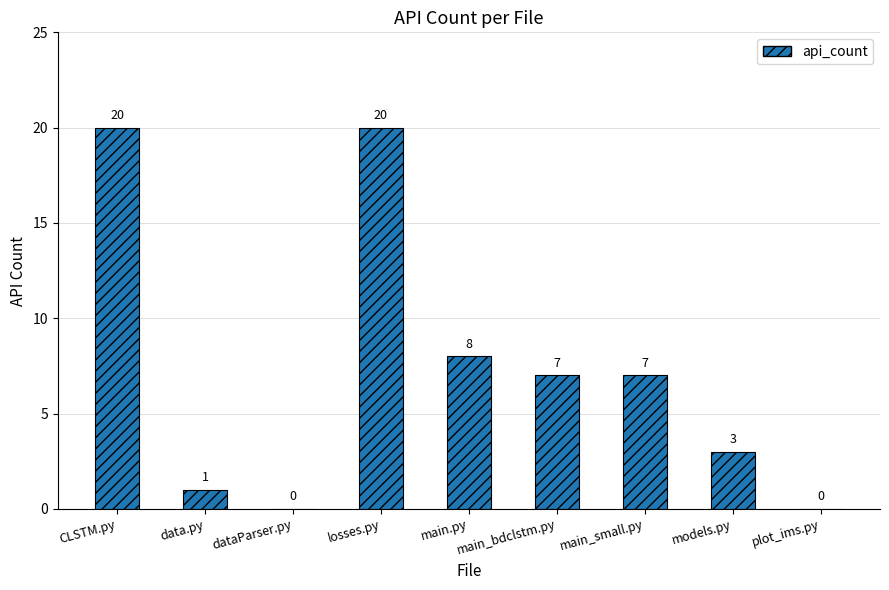

Count the number of data series in this chart.

1